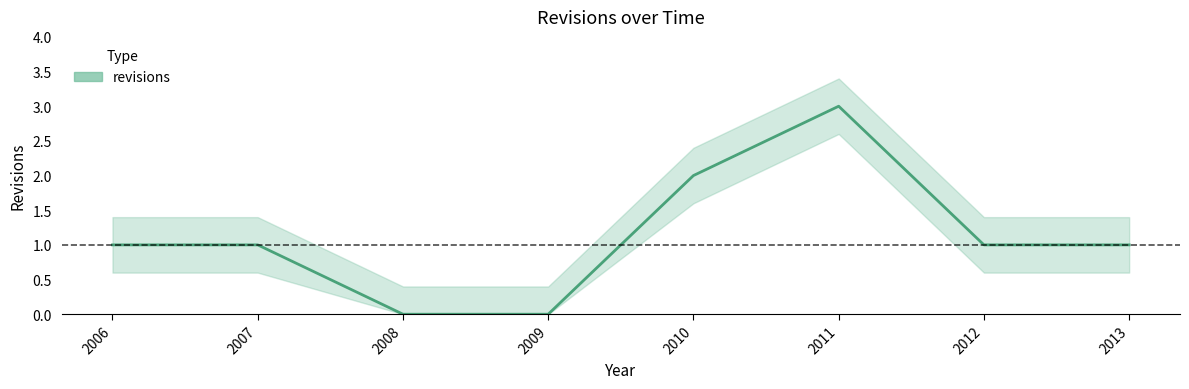

List the labels in order of value, largest first.

2011, 2010, 2006, 2007, 2012, 2013, 2008, 2009